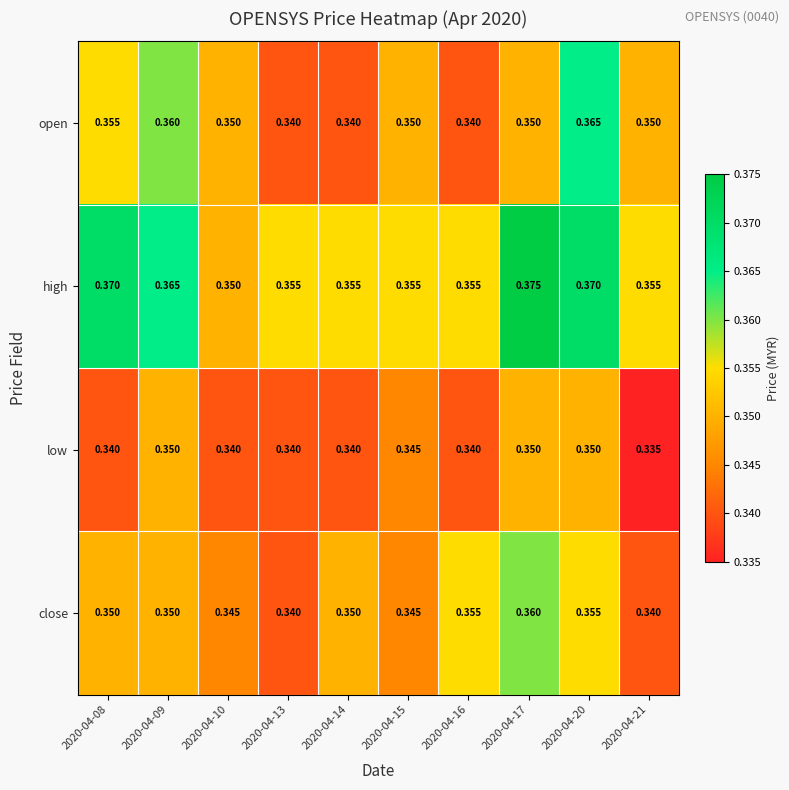

Rank the series by their maximum value, from lowest to highest.

low, close, open, high